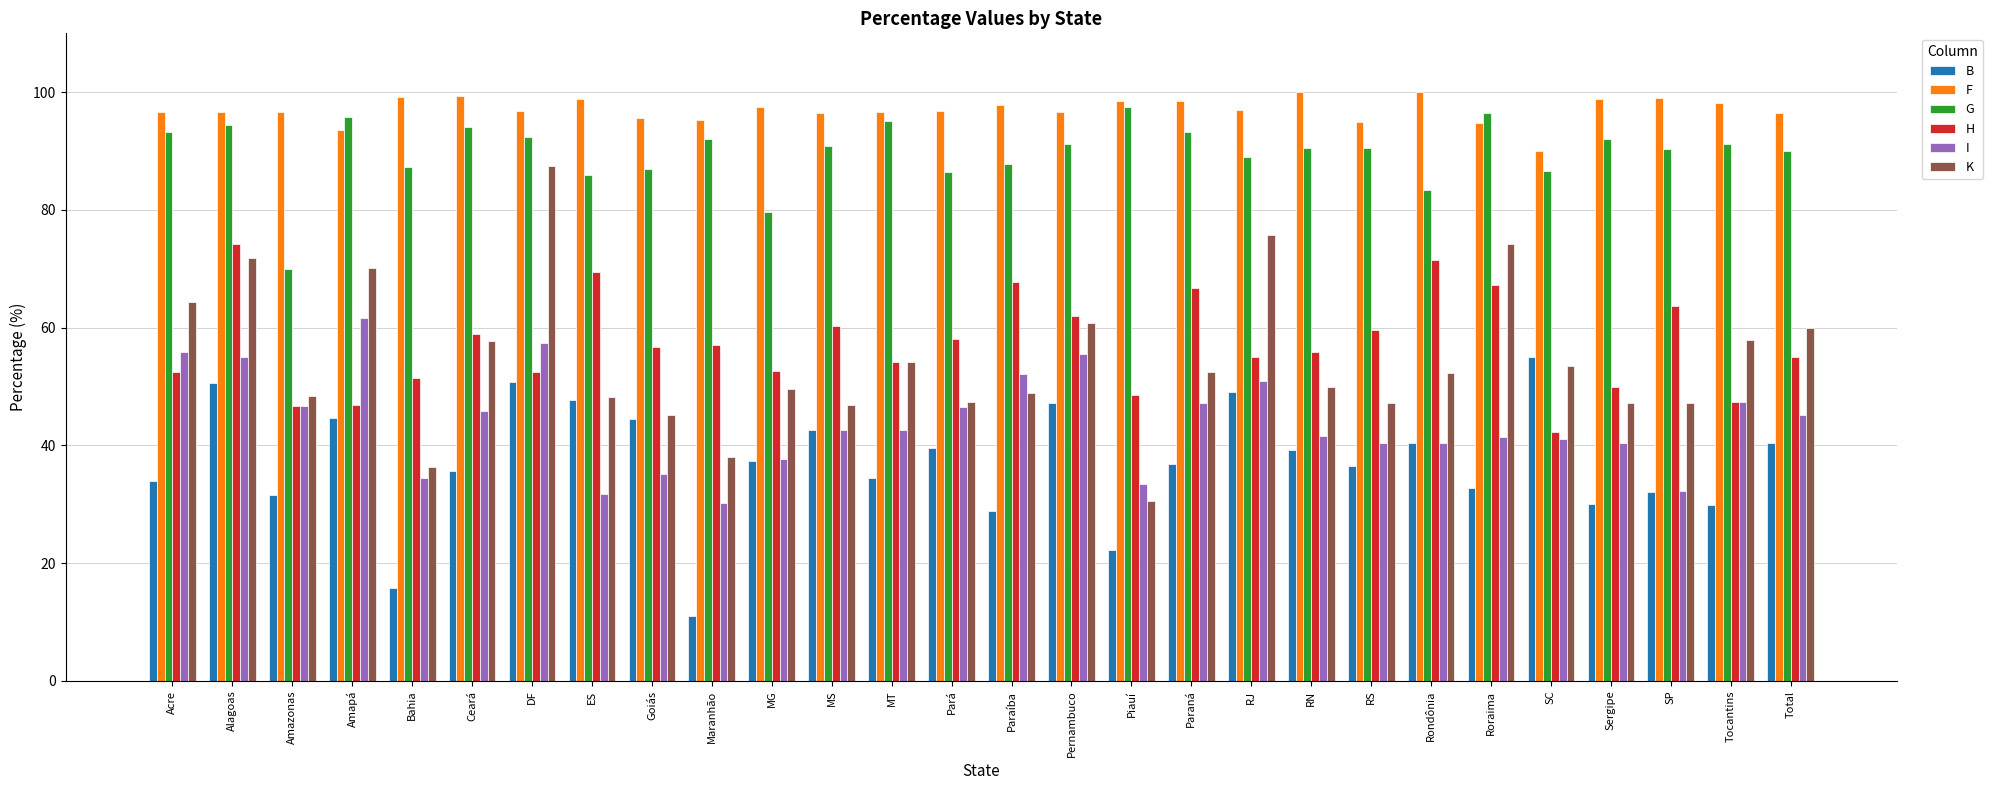

How many series are shown in this chart?

6